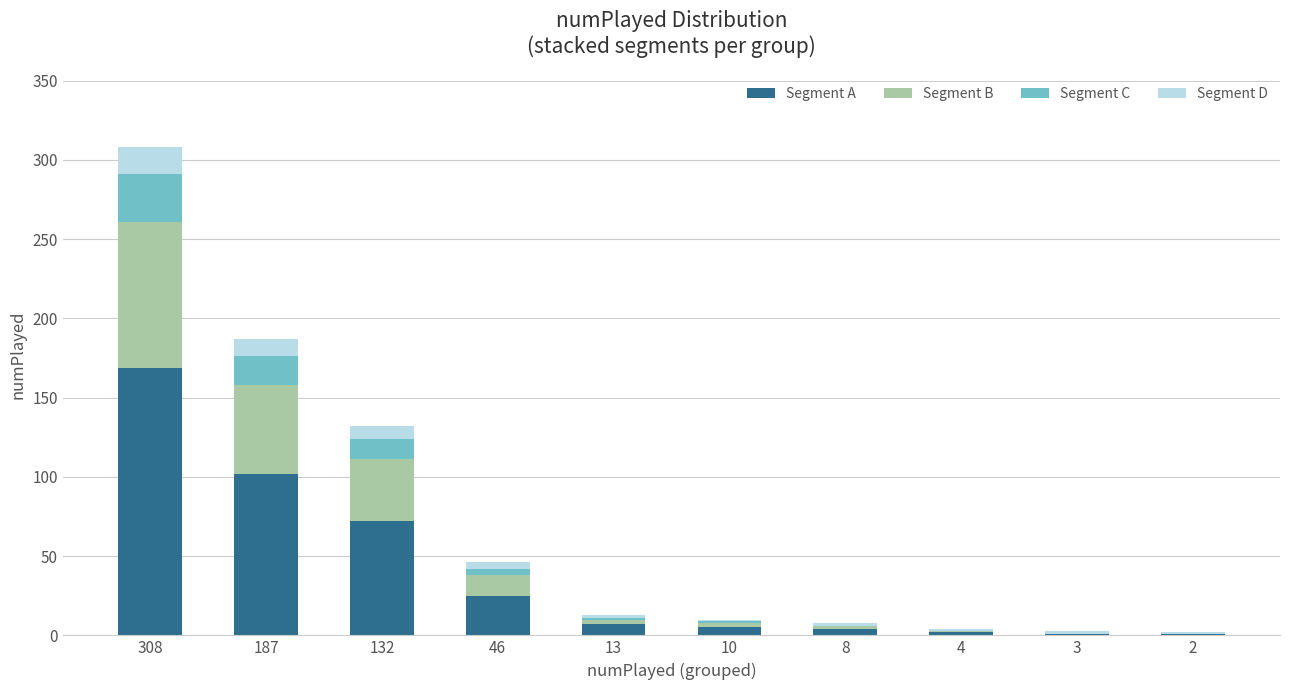

At which category is the sum across all series the highest?

308